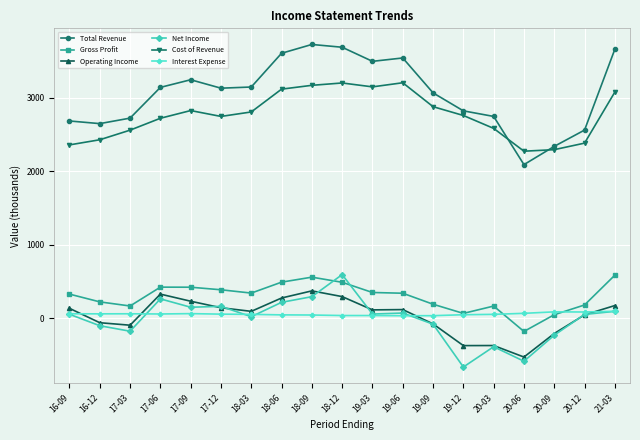

Is the value of Gross Profit at 21-03 greater than the value of Operating Income at 18-06?

Yes